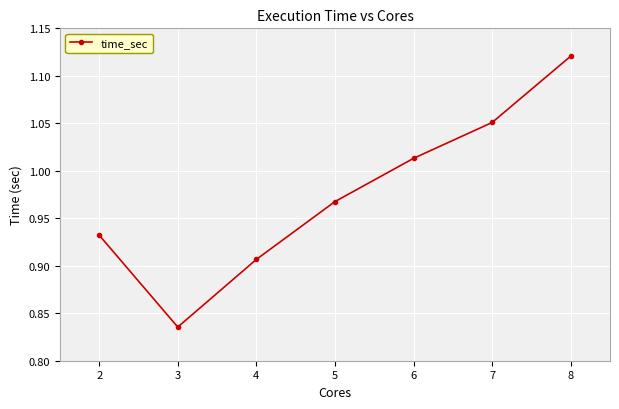

Which label corresponds to the smallest value in the chart?

3